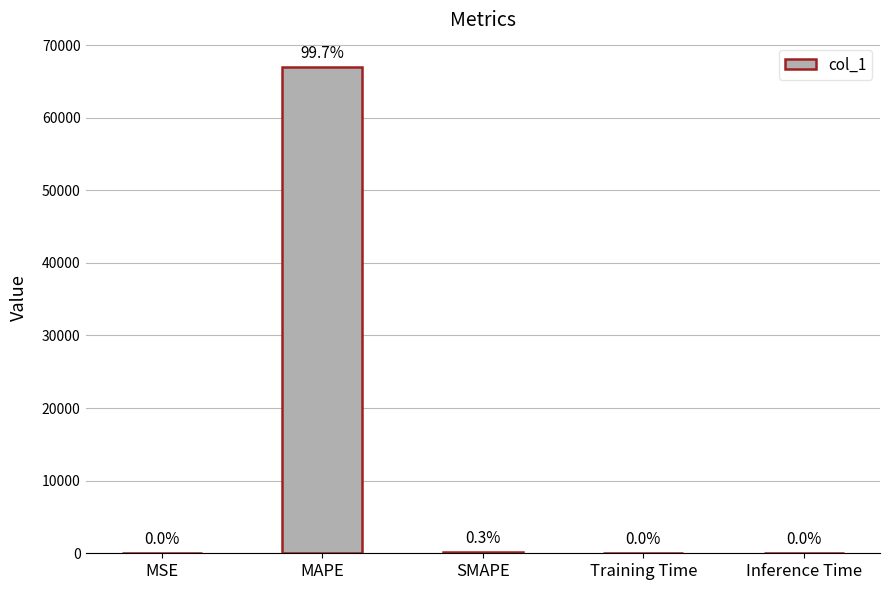

Where is the data nearest to the value 33490?

SMAPE